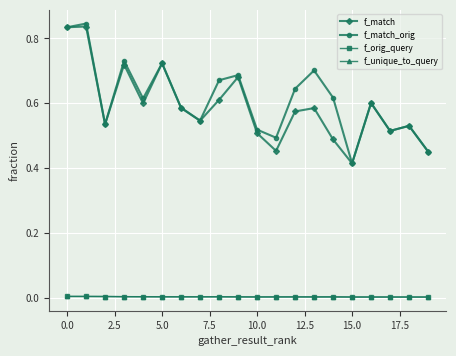

True or false: f_unique_to_query and f_match cross at least once.

False